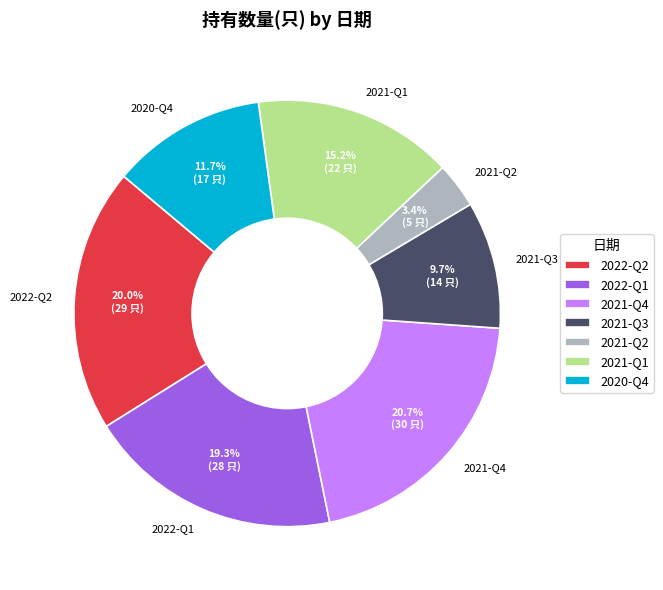

Is 2020-Q4 the majority of the pie?

No